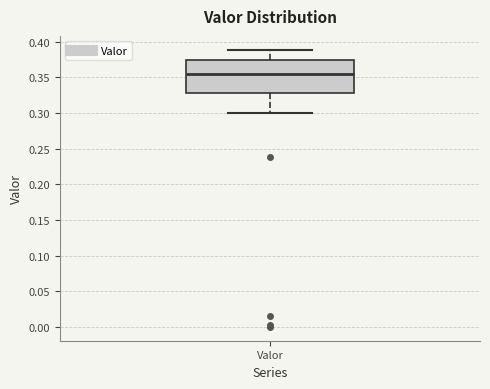

Transcribe this box plot: give where the median line is, the range the box spans, and where the two whiskers end, as read against the y-axis. The values are not printed on the chart, so give them approximately, as read against the axis.

median 0.355, box 0.330 to 0.375, whiskers 0.300 to 0.390